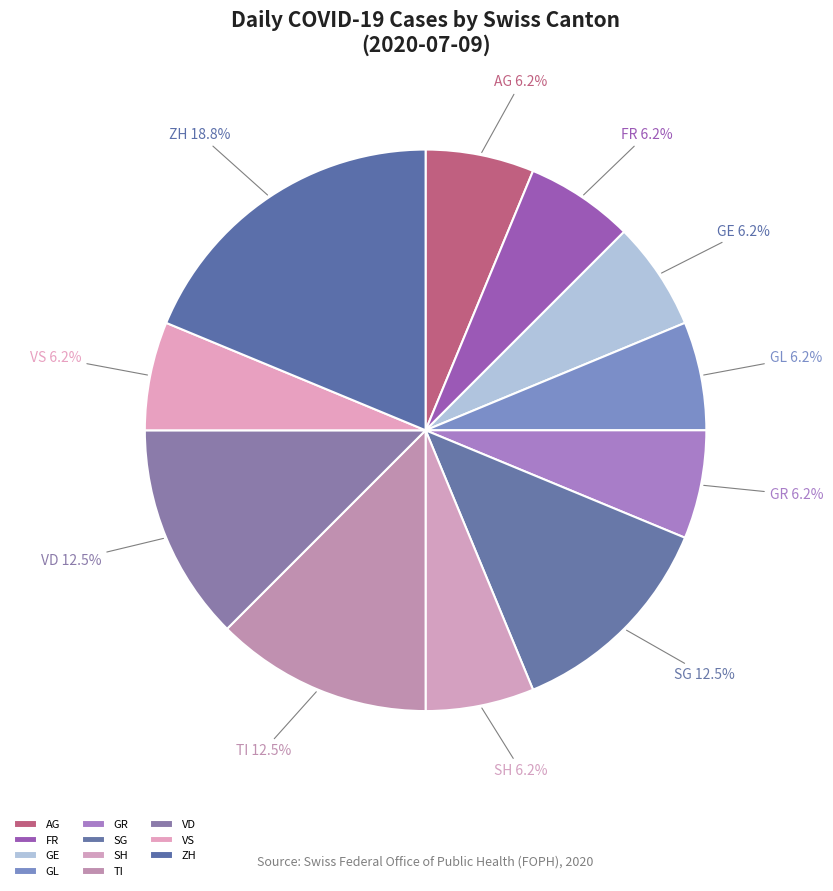

What is the ratio of the value at AG to the value at VS?

1.0